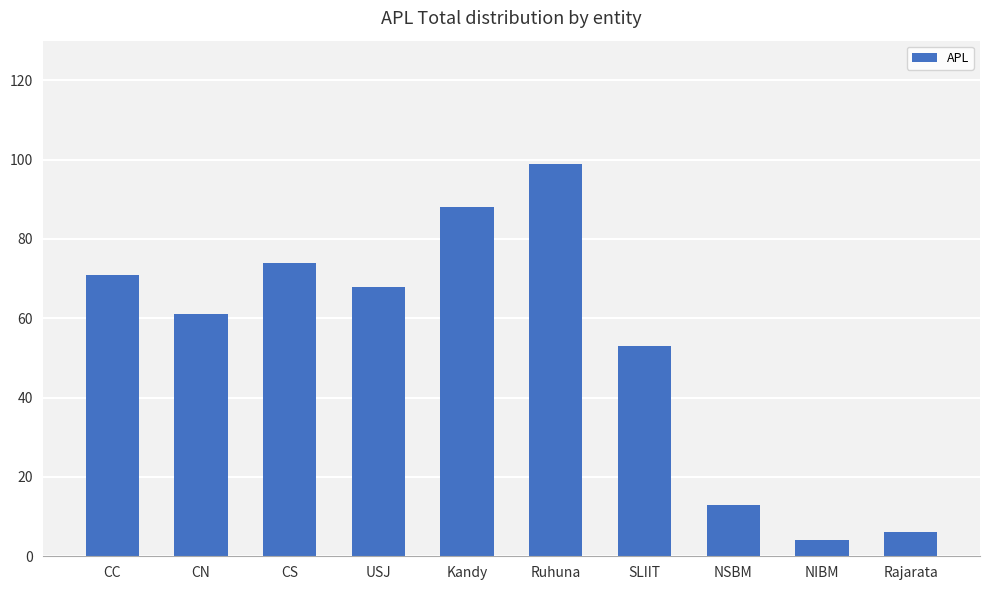

List the labels in order of value, largest first.

Ruhuna, Kandy, CS, CC, USJ, CN, SLIIT, NSBM, Rajarata, NIBM